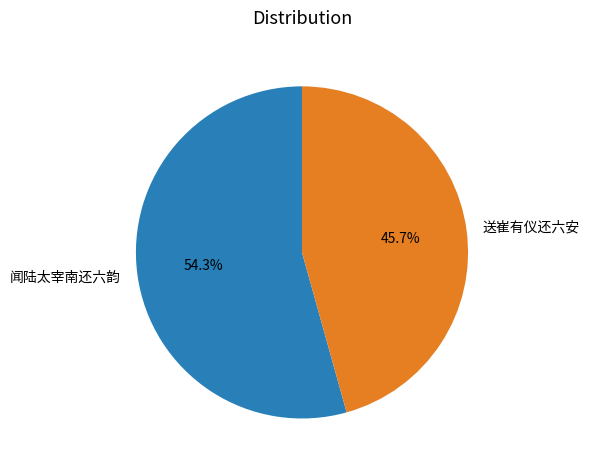

Is there a majority slice in this chart?

Yes